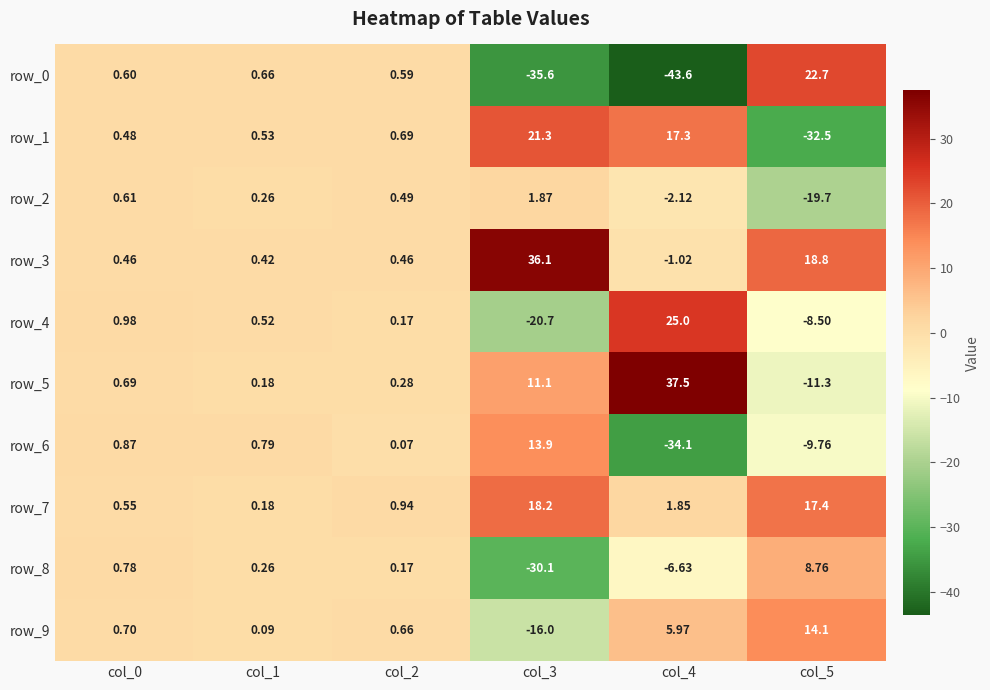

At how many categories does at least one series exceed 0?

6